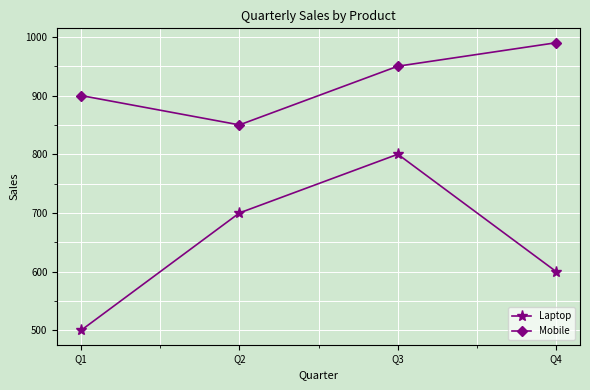

Is the value of Mobile at Q1 greater than the value of Laptop at Q1?

Yes